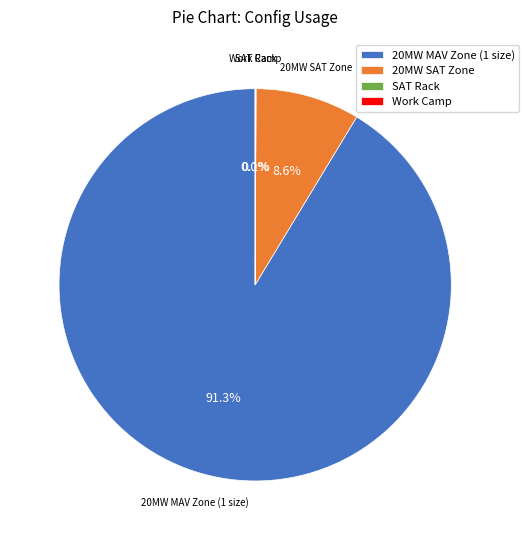

How much of the chart is everything except 20MW SAT Zone?

91.4%